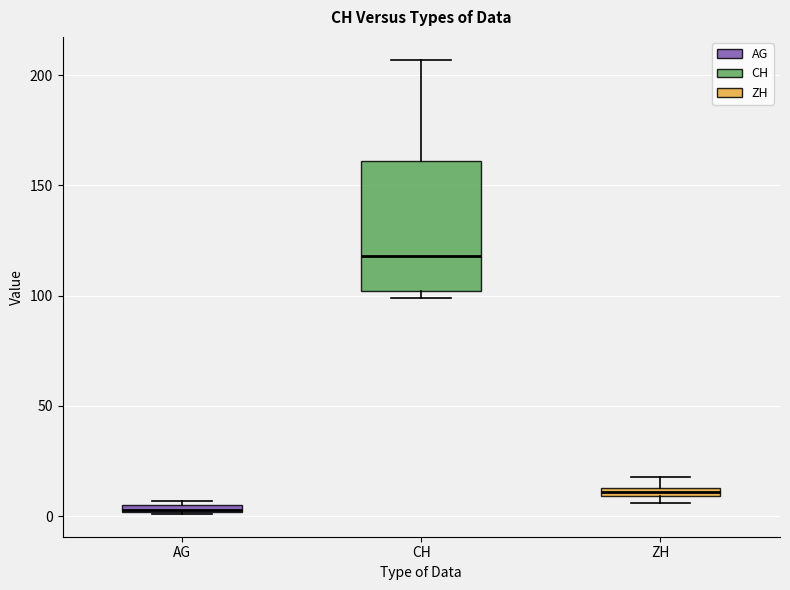

Comparing the boxes themselves (not the whiskers), which one is the tallest?

CH